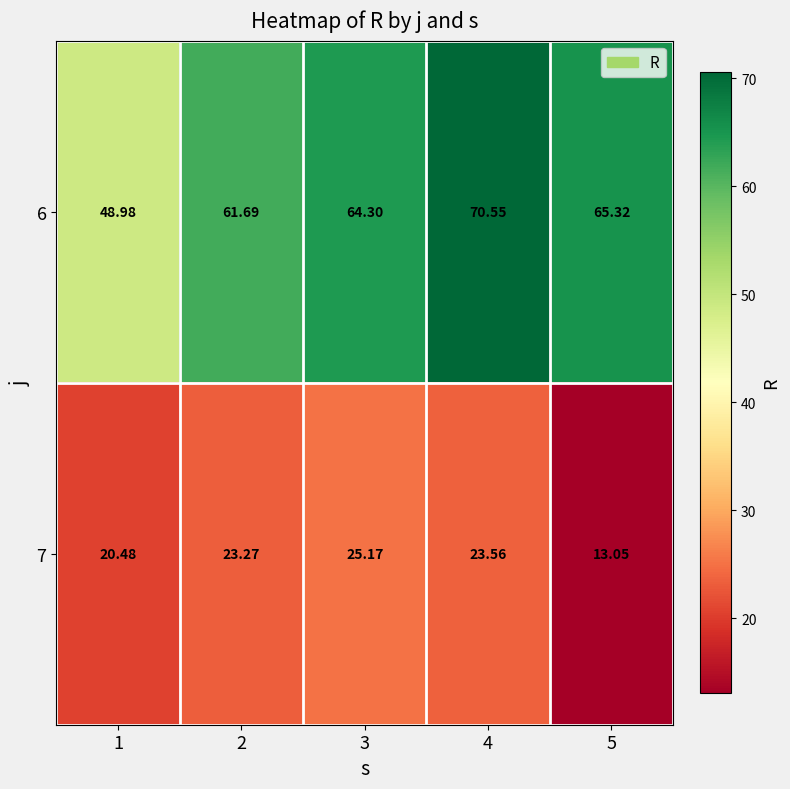

How many data points in 6 are less than 64?

2